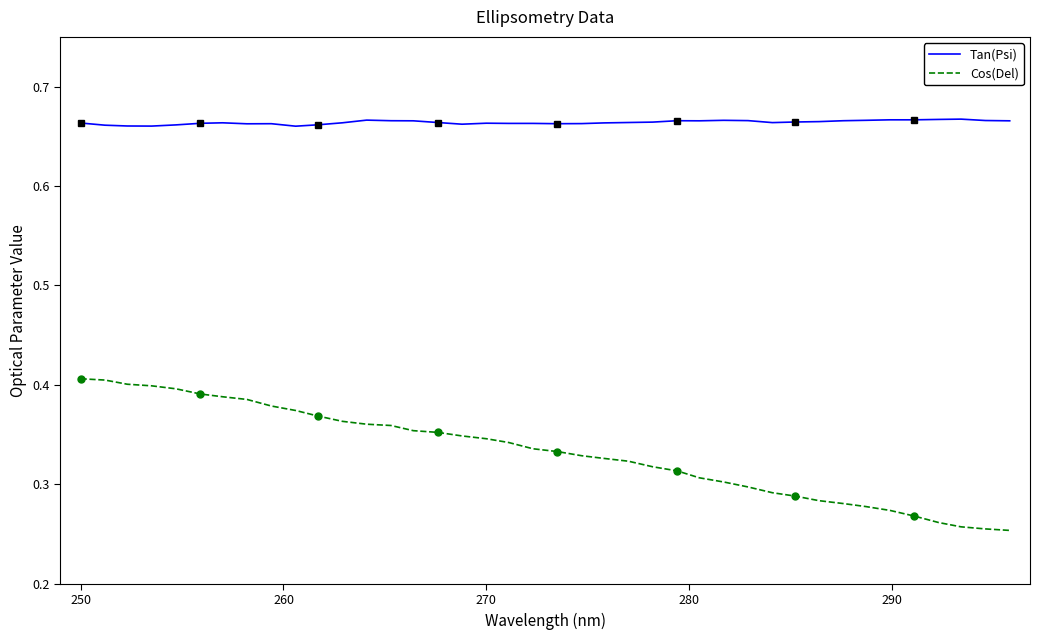

What is the minimum value for Tan(Psi)?

0.7